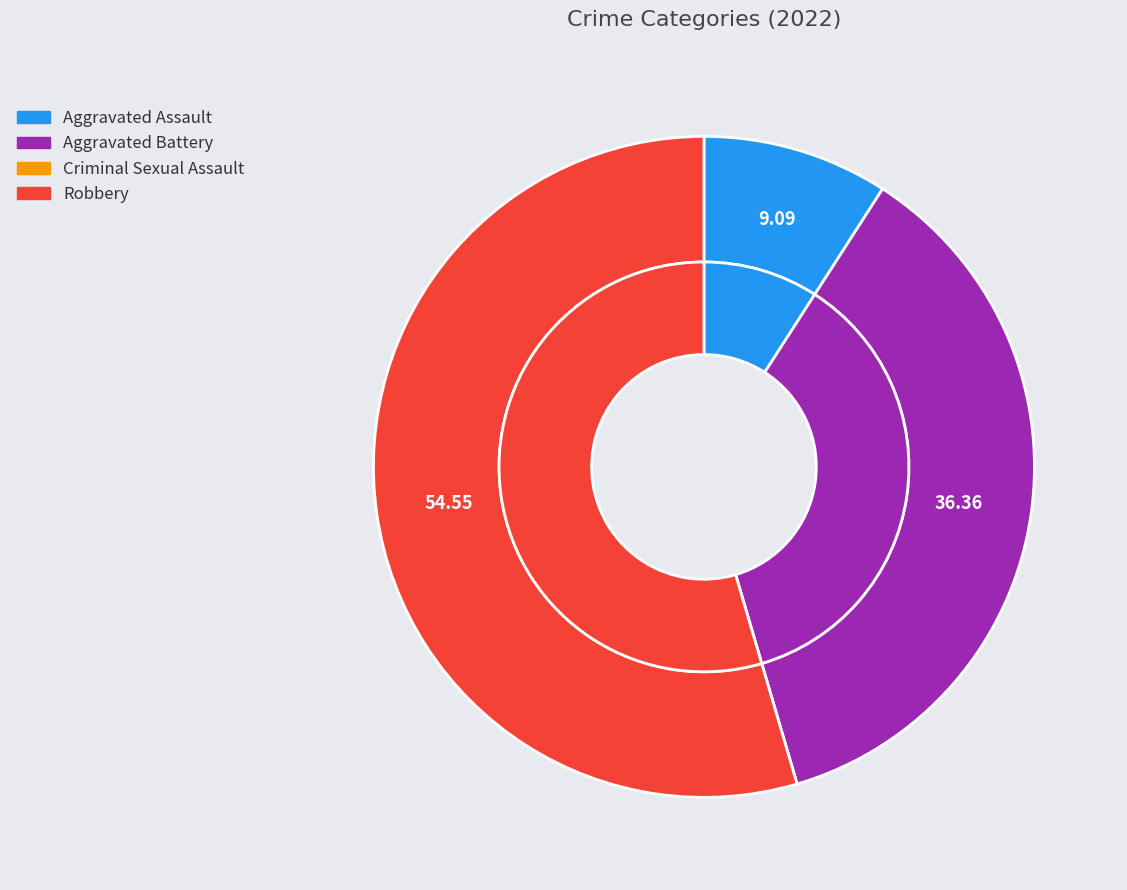

Which has a higher value, Aggravated Assault or Aggravated Battery?

Aggravated Battery